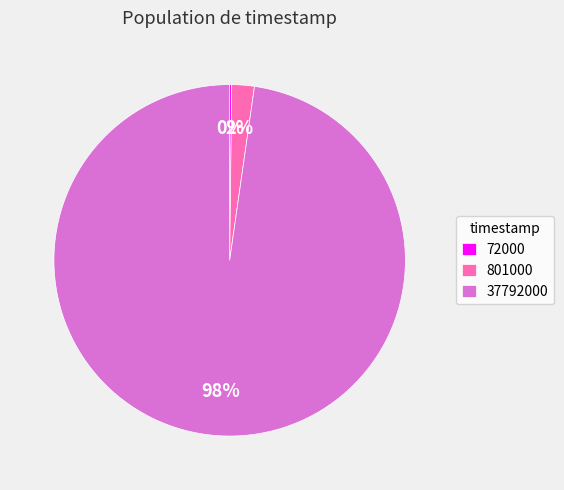

To the nearest percent, what percentage of the pie is 37792000?

98%